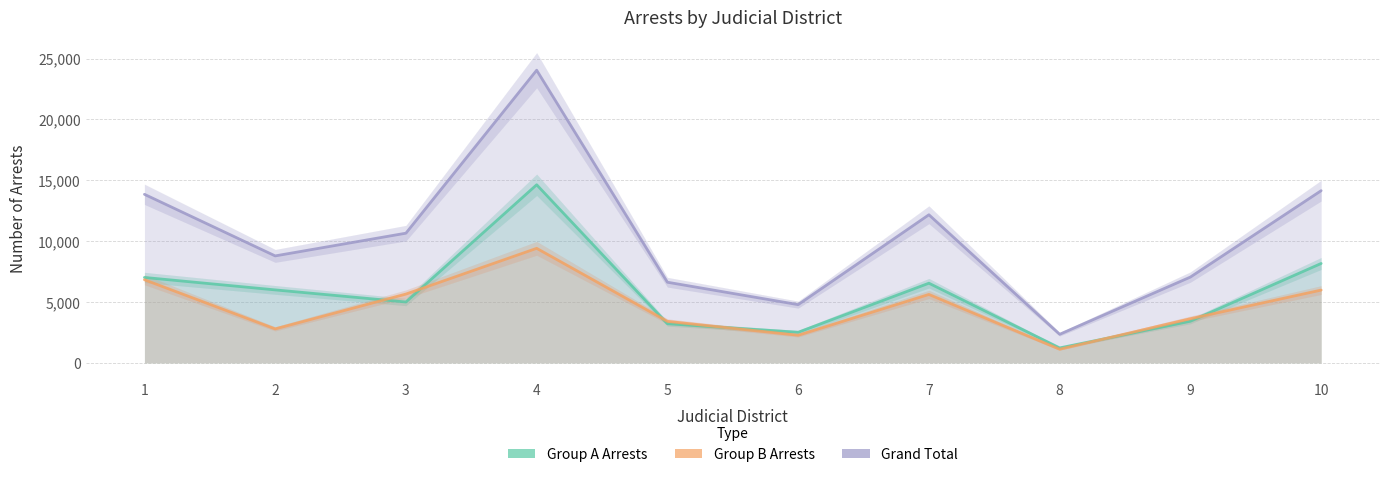

What are all the series names shown in the legend?

Group A Arrests, Group B Arrests, Grand Total